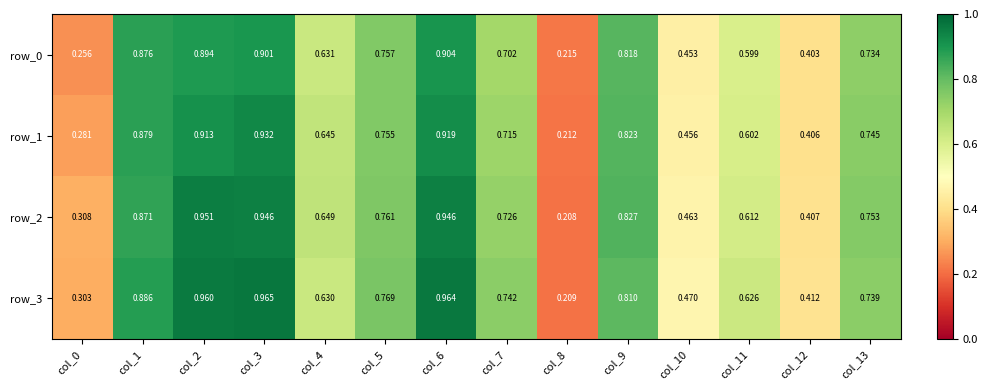

True or false: row_3 has a value of 1.0 at col_6.

True